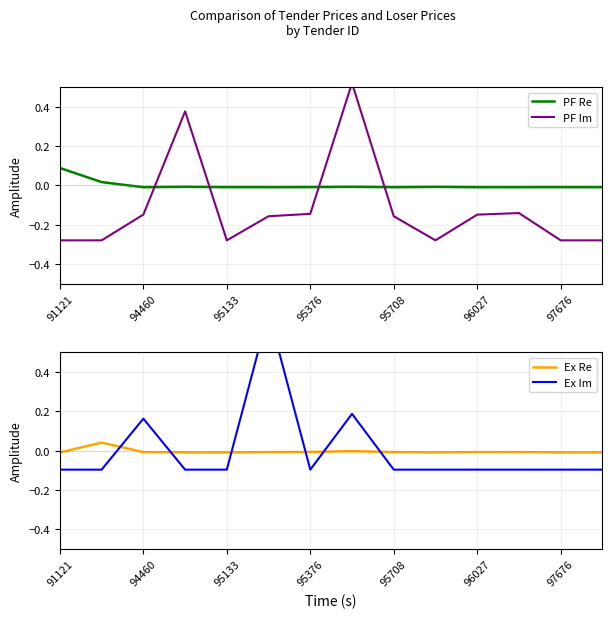

True or false: Ex Re has a value of -0.0 at 95376.

True